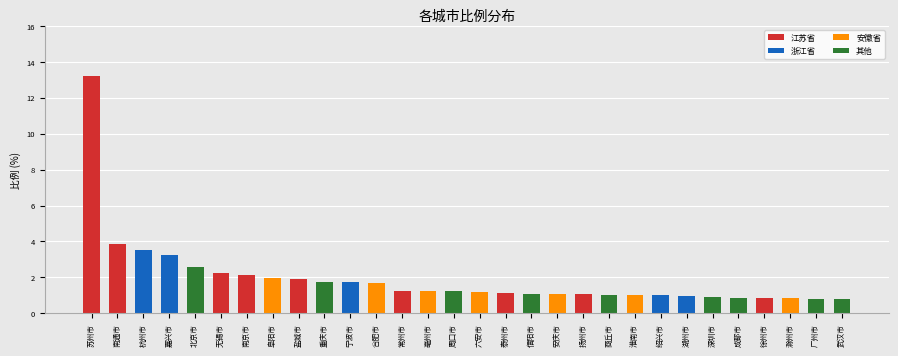

What is the total value across all series at 无锡市?

2.2